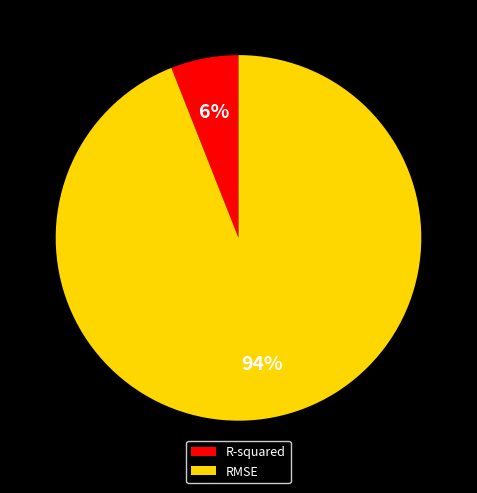

Count the number of slices in the pie.

2